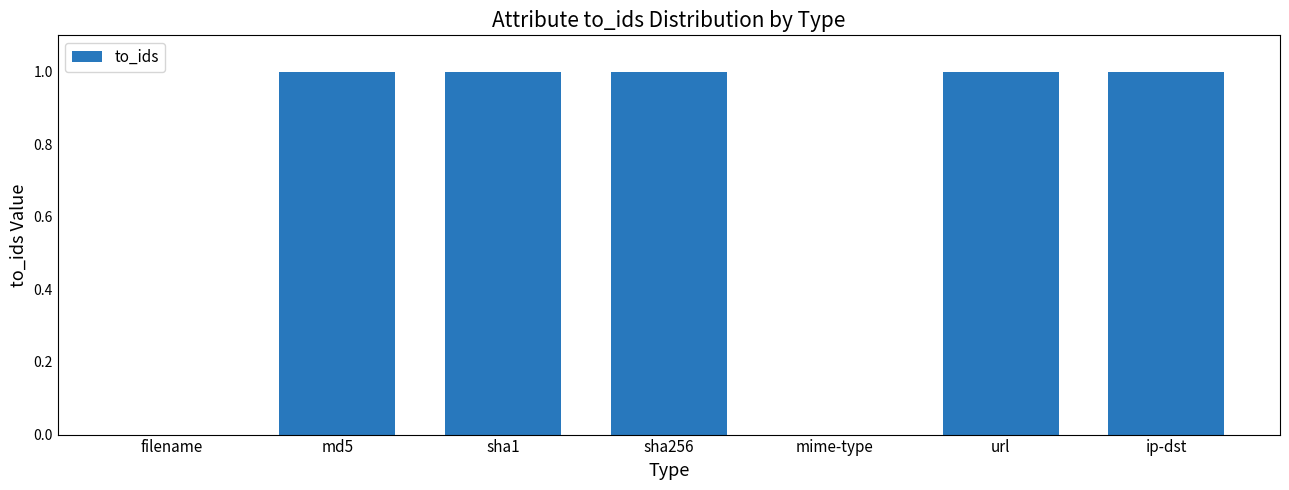

Reading right to left, extract all data points from this chart.

1	1	0	1	1	1	0